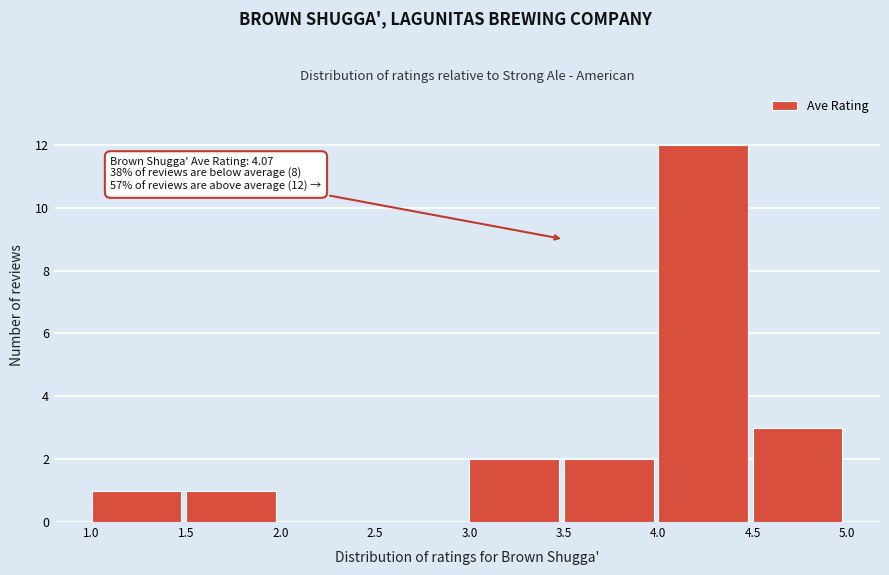

Over which range of the x-axis is the bar tallest?

4.0 to 4.5